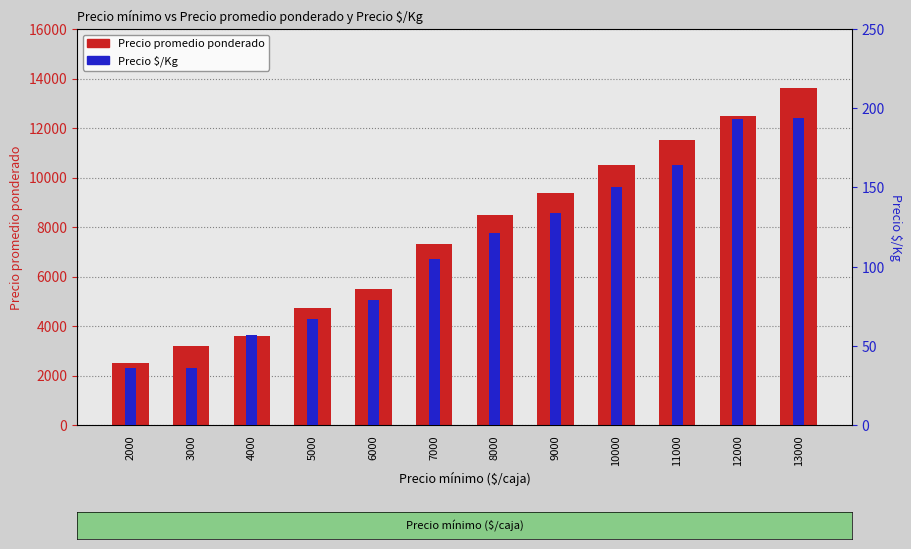

What is the sum of the Precio $/Kg values at 7000 and 8000?

226